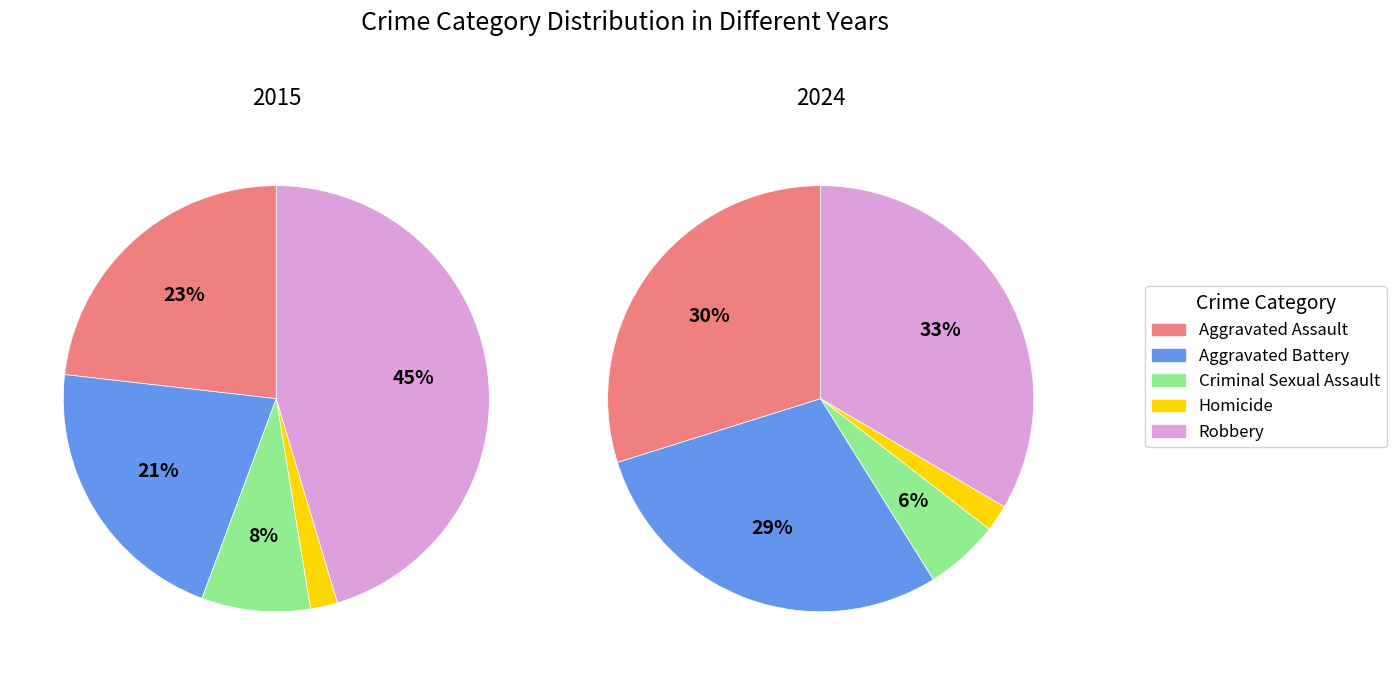

Which has a higher value, Aggravated Assault or Homicide?

Aggravated Assault